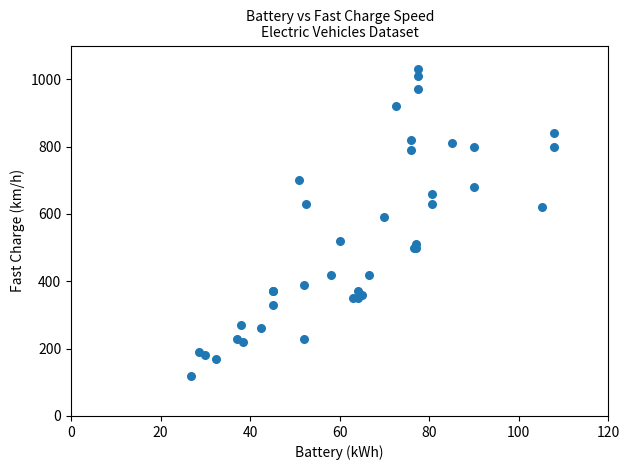

What Y value in the scatter plot is closest to 575?

590